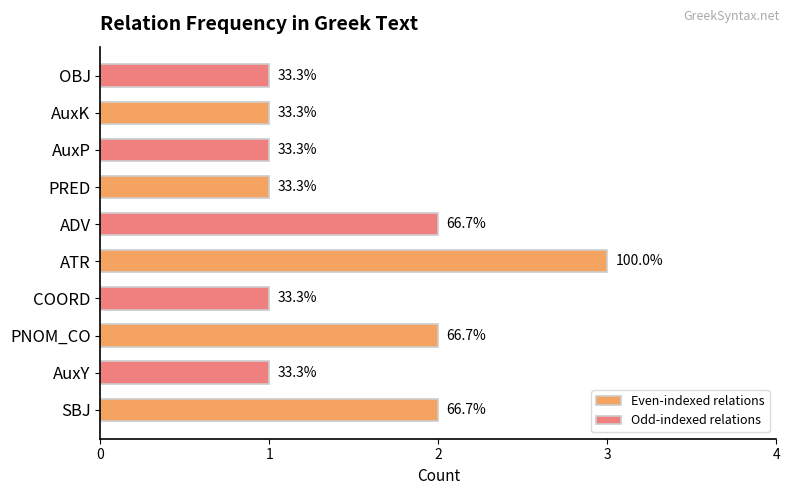

What is the average value of the Odd-indexed relations series?

1